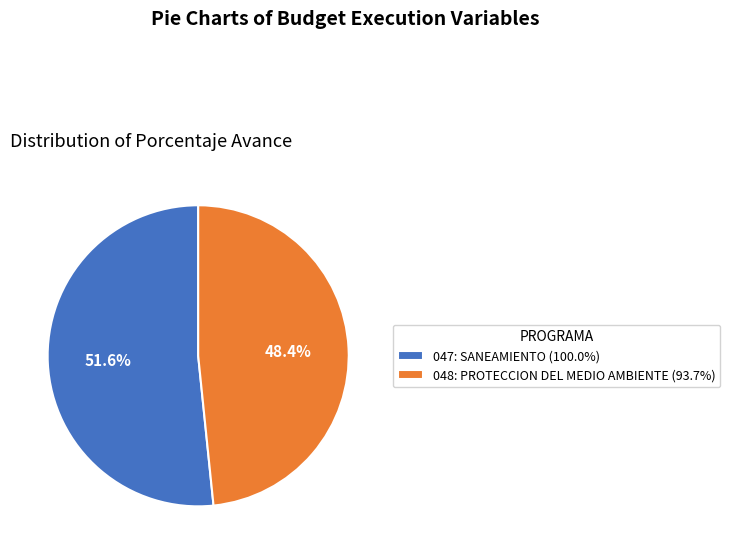

Is it true that 047: SANEAMIENTO (100.0%) is 52% of the pie?

True